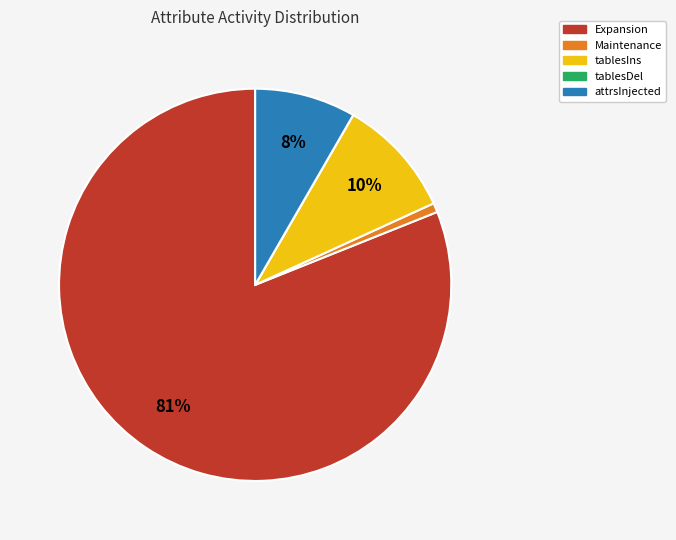

True or false: Expansion accounts for 81% of the total.

True